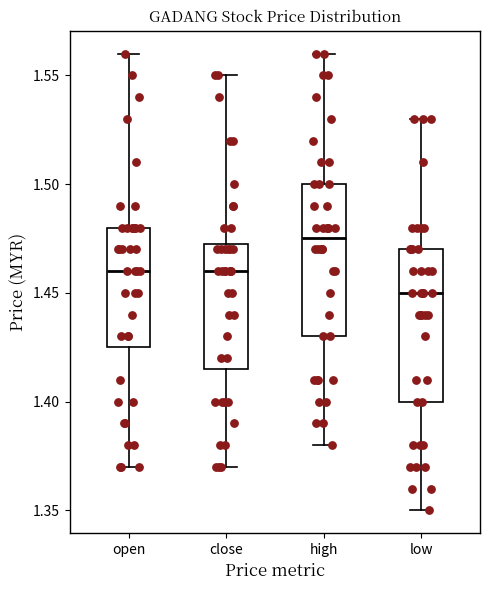

Where does the upper whisker of the box for high end on the y-axis? The values are not printed on the chart, so give them approximately, as read against the axis.

1.560